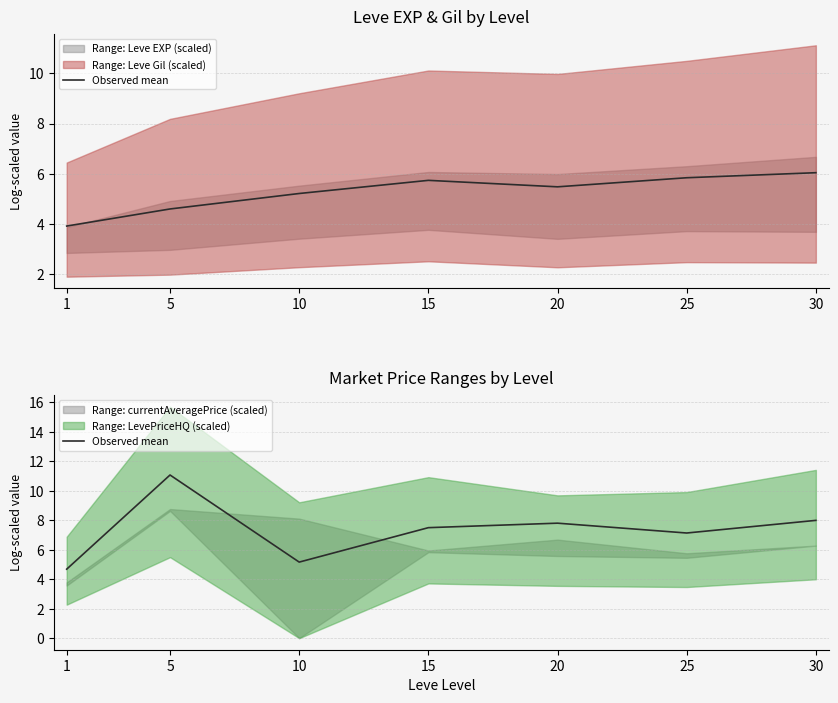

How many categories are shown in the chart?

7